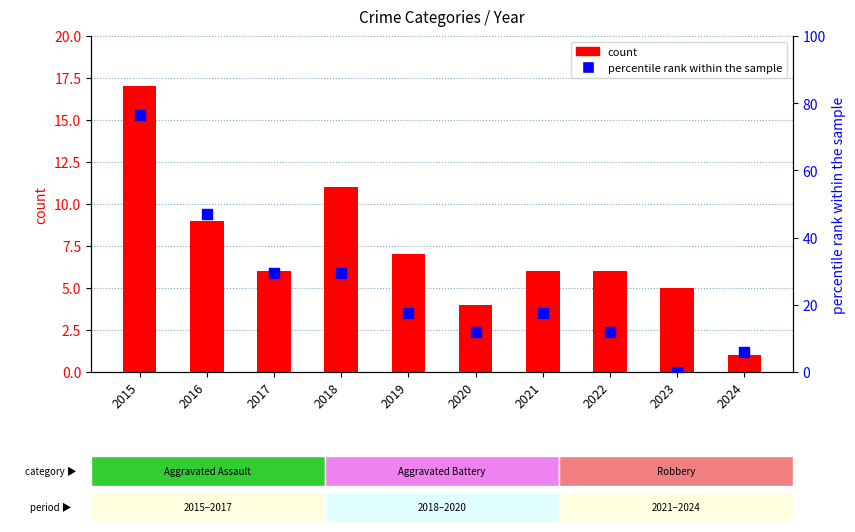

Which series contains the lowest Y value?

percentile rank within the sample